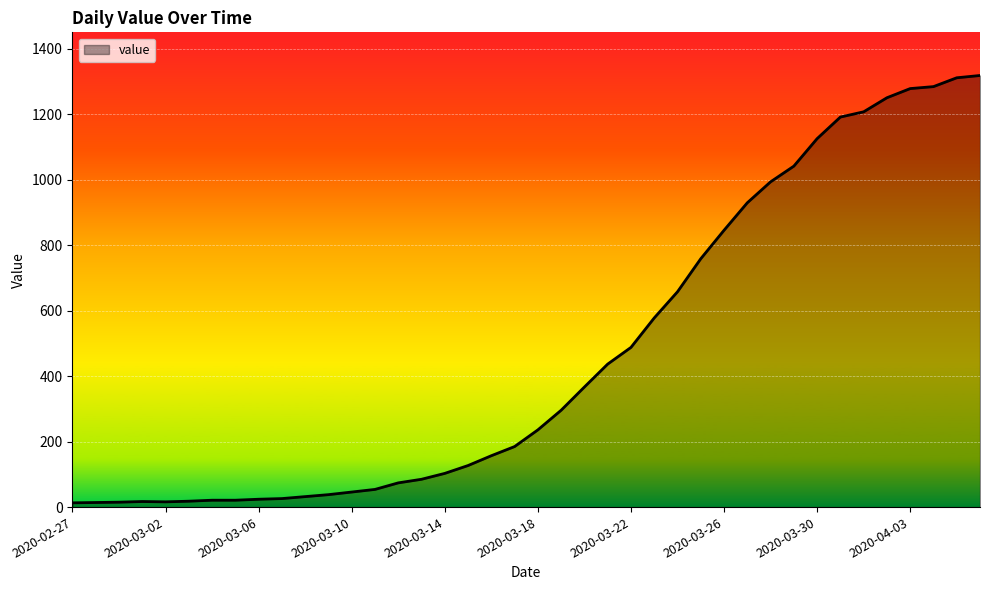

What is the average value?

467